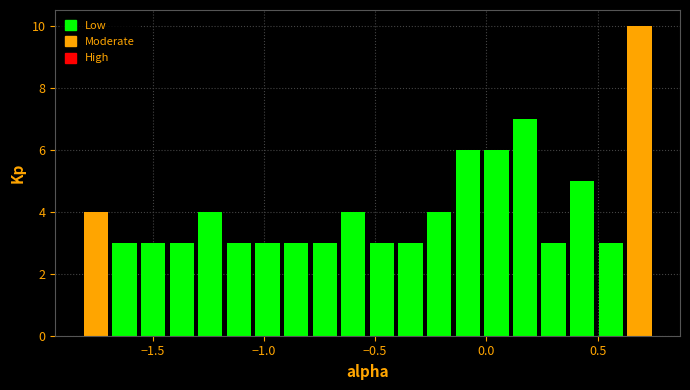

Around what value on the x-axis is the tallest bar? Give the approximate position of its centre, as read against the axis.

0.70